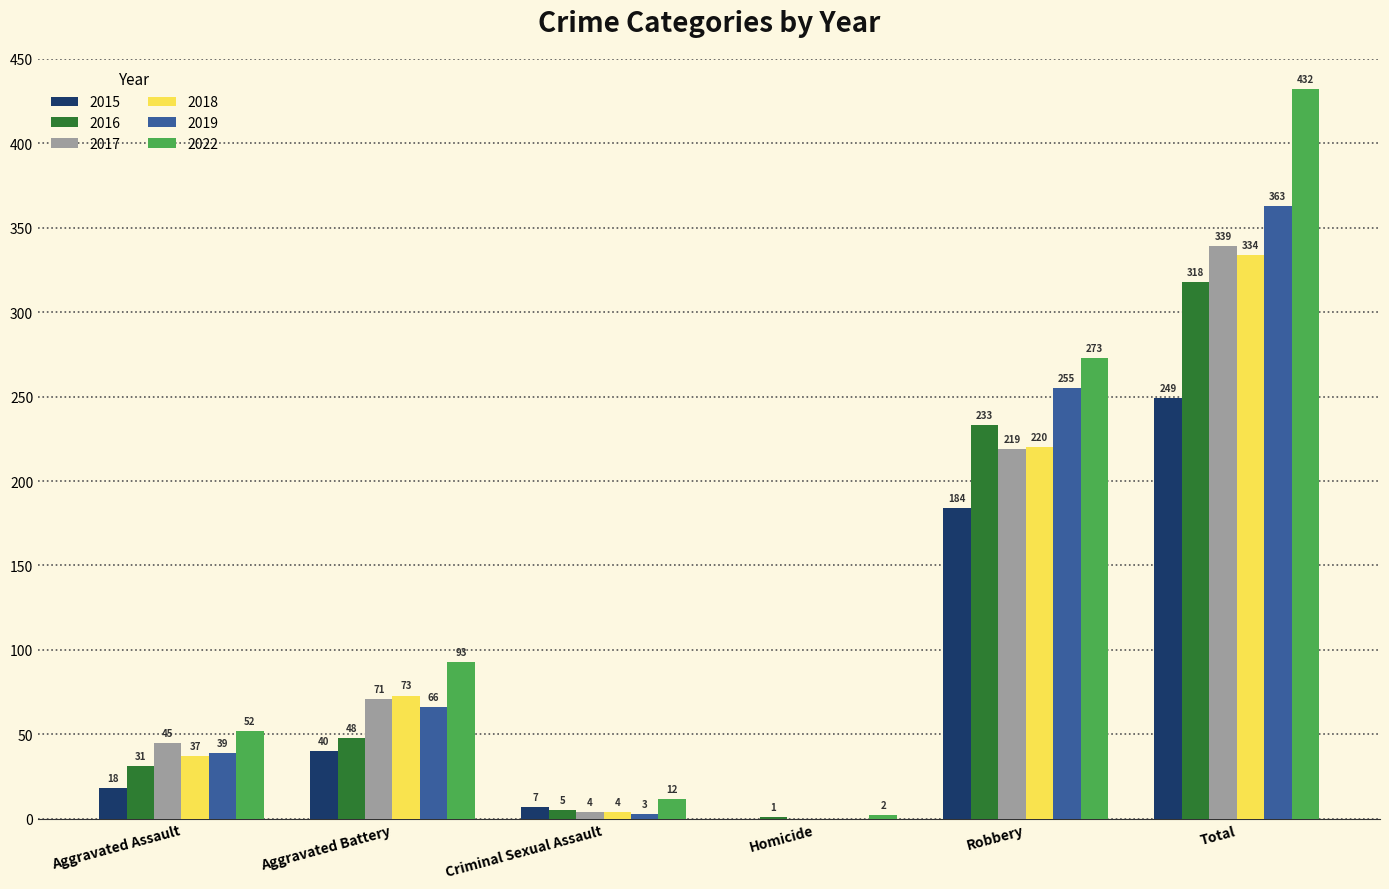

What is the total value across all series at Total?

2035